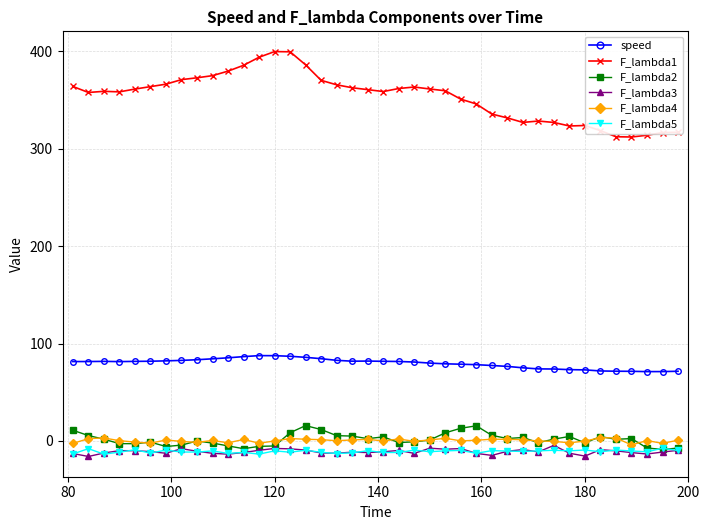

Which series has the largest total across all categories?

F_lambda1